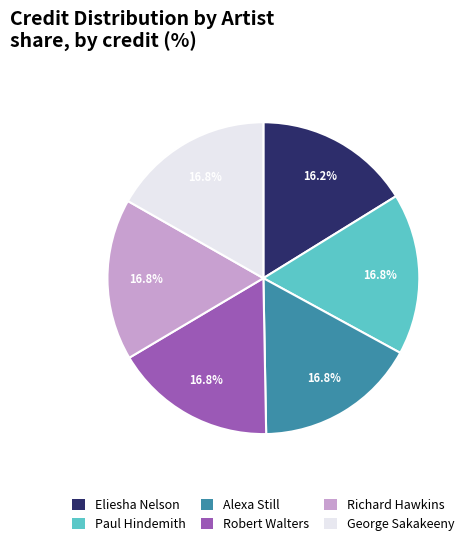

What is the smallest slice in the pie chart?

Eliesha Nelson